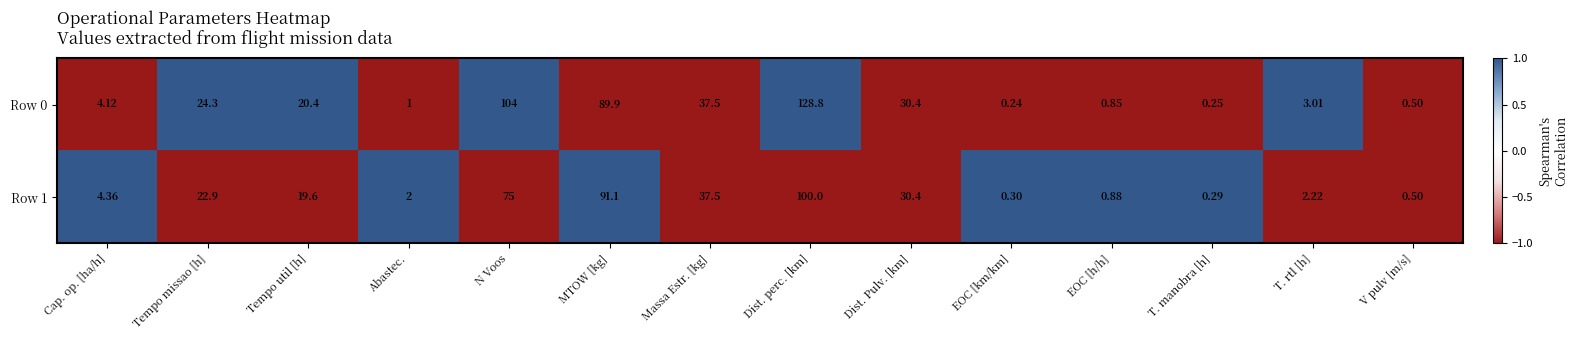

At which label does Row 0 reach its minimum?

EOC [km/km]